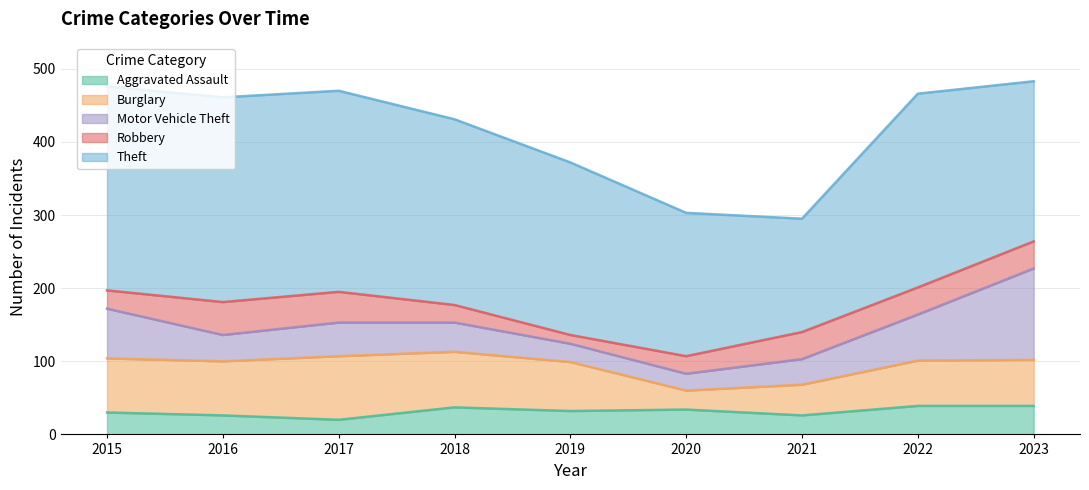

Reading left to right, transcribe all the data shown in this chart.

Aggravated Assault: 2015=30	2016=26	2017=20	2018=37	2019=32	2020=34	2021=26	2022=39	2023=39
Burglary: 2015=74	2016=74	2017=87	2018=76	2019=67	2020=26	2021=42	2022=62	2023=63
Motor Vehicle Theft: 2015=68	2016=36	2017=46	2018=40	2019=25	2020=23	2021=35	2022=63	2023=125
Robbery: 2015=25	2016=45	2017=42	2018=24	2019=12	2020=24	2021=37	2022=37	2023=37
Theft: 2015=279	2016=280	2017=275	2018=254	2019=236	2020=196	2021=155	2022=265	2023=219